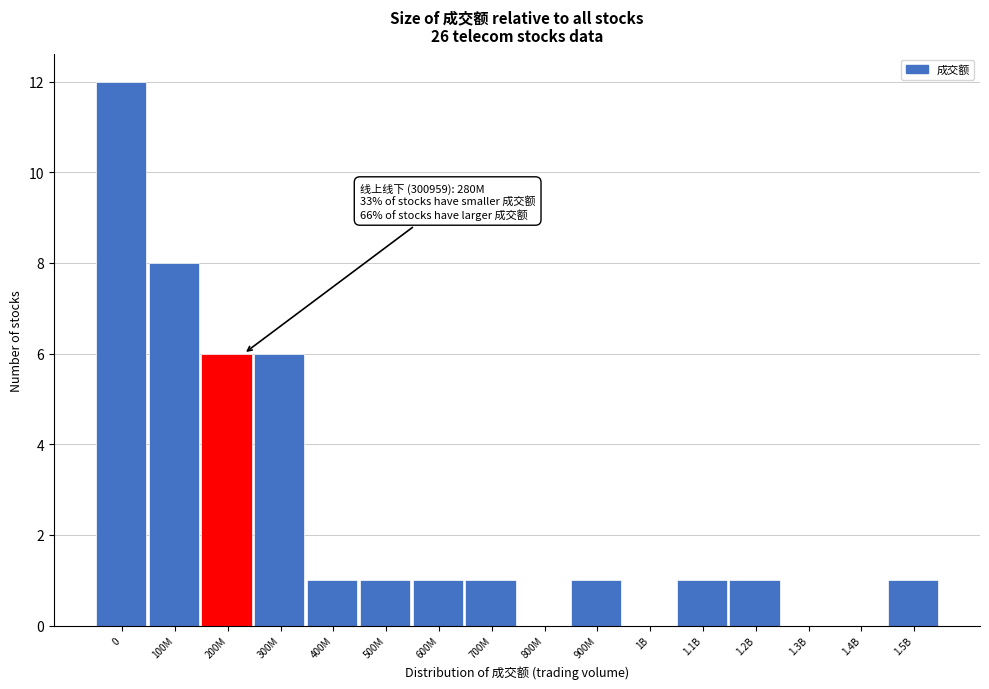

Reading left to right, transcribe all the data shown in this chart.

0=12	100M=8	200M=6	300M=6	400M=1	500M=1	600M=1	700M=1	800M=0	900M=1	1B=0	1.1B=1	1.2B=1	1.3B=0	1.4B=0	1.5B=1